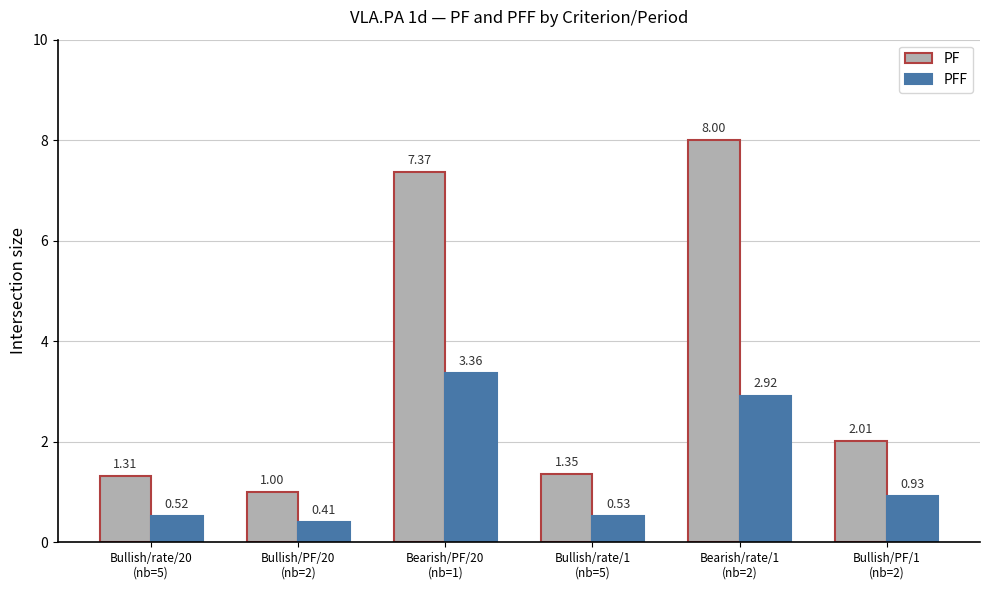

Are the bars grouped side by side (vs. stacked)?

Yes